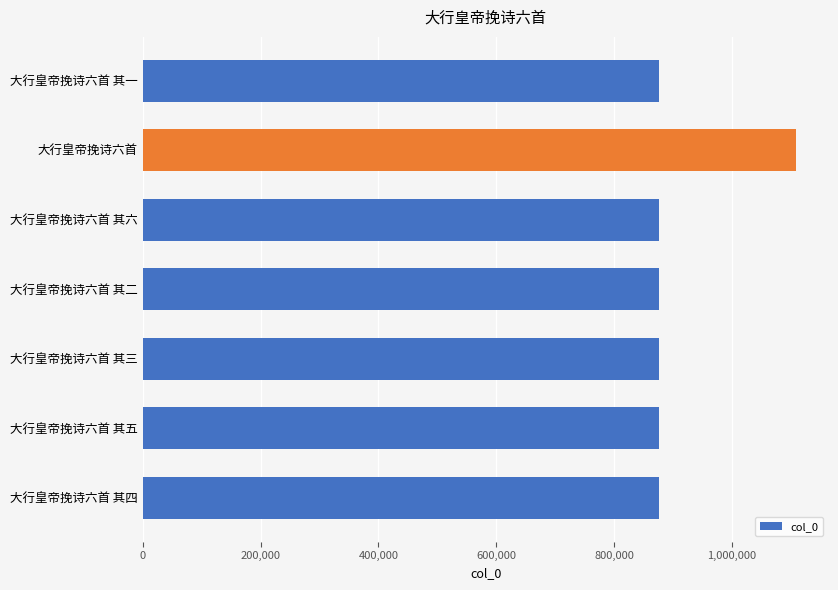

How many bars are there in total?

7